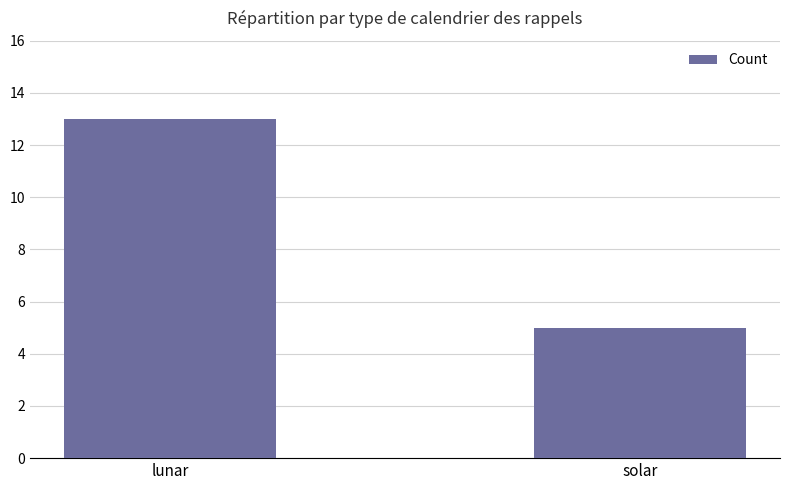

What is the label of the 1st bar from the right?

solar